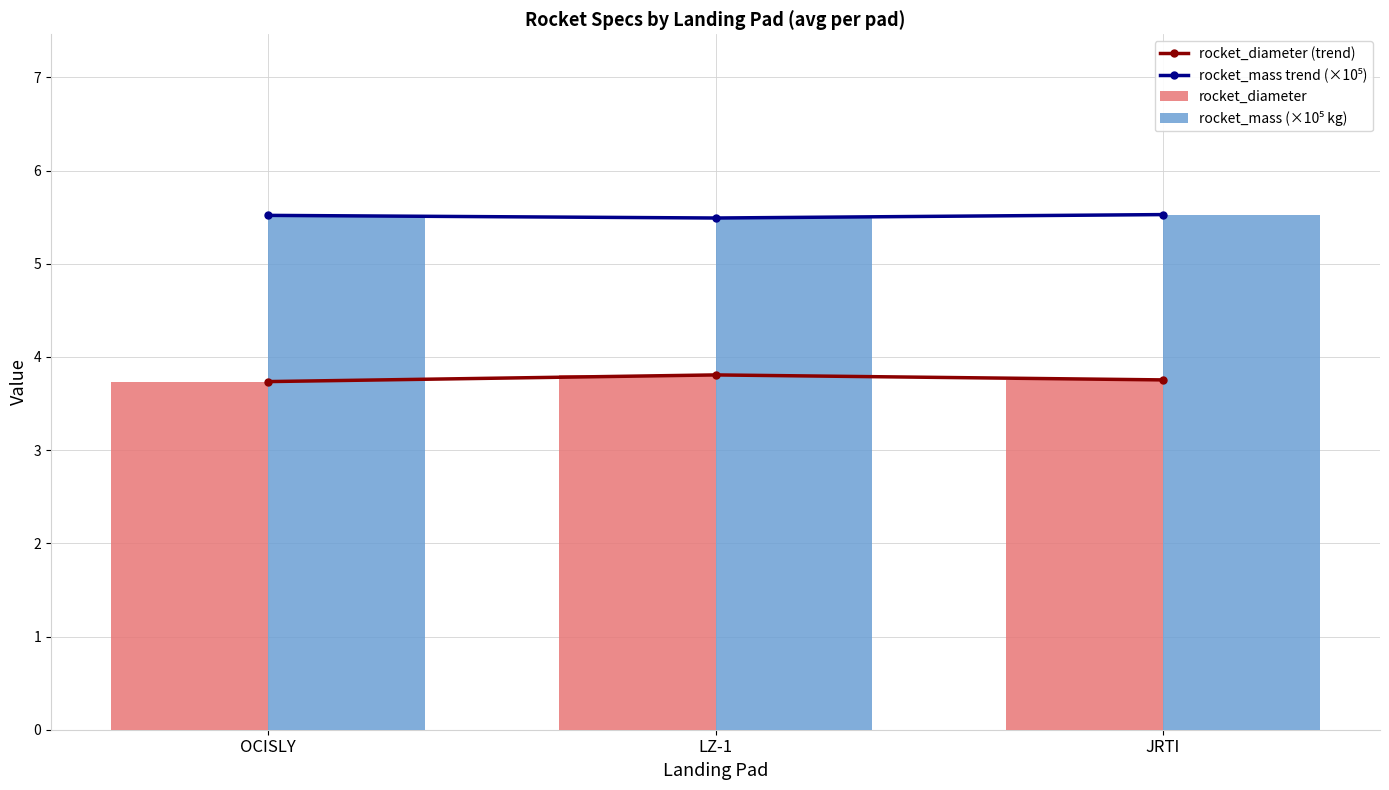

Reading right to left, transcribe all the data shown in this chart.

rocket_diameter (trend): 3.8	3.8	3.7
rocket_mass trend (×10⁵): 5.5	5.5	5.5
rocket_diameter: 3.8	3.8	3.7
rocket_mass (×10⁵ kg): 5.5	5.5	5.5